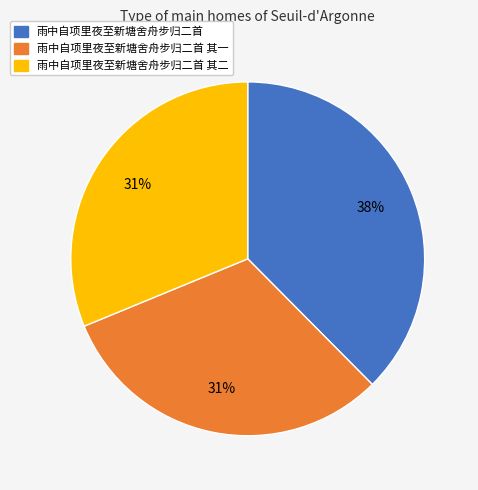

Does any single category account for the majority?

No